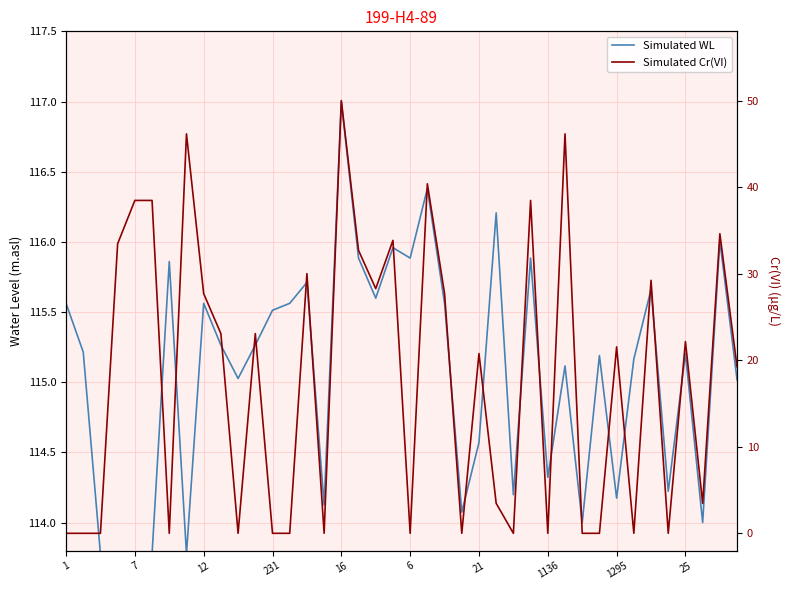

What is the label of the 26th point from the right?

14